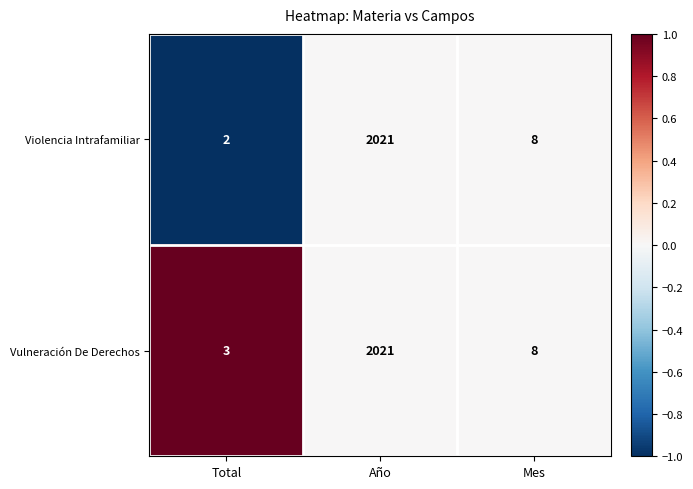

What is the sum of the Violencia Intrafamiliar values at Mes and Total?

10